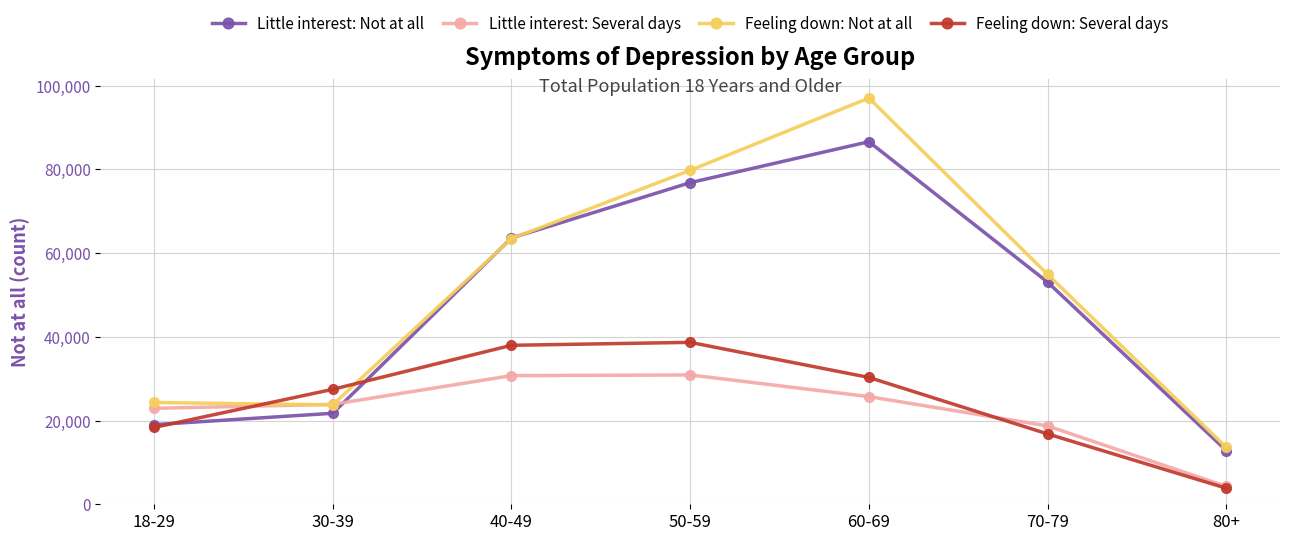

What position from the right is 18-29?

7